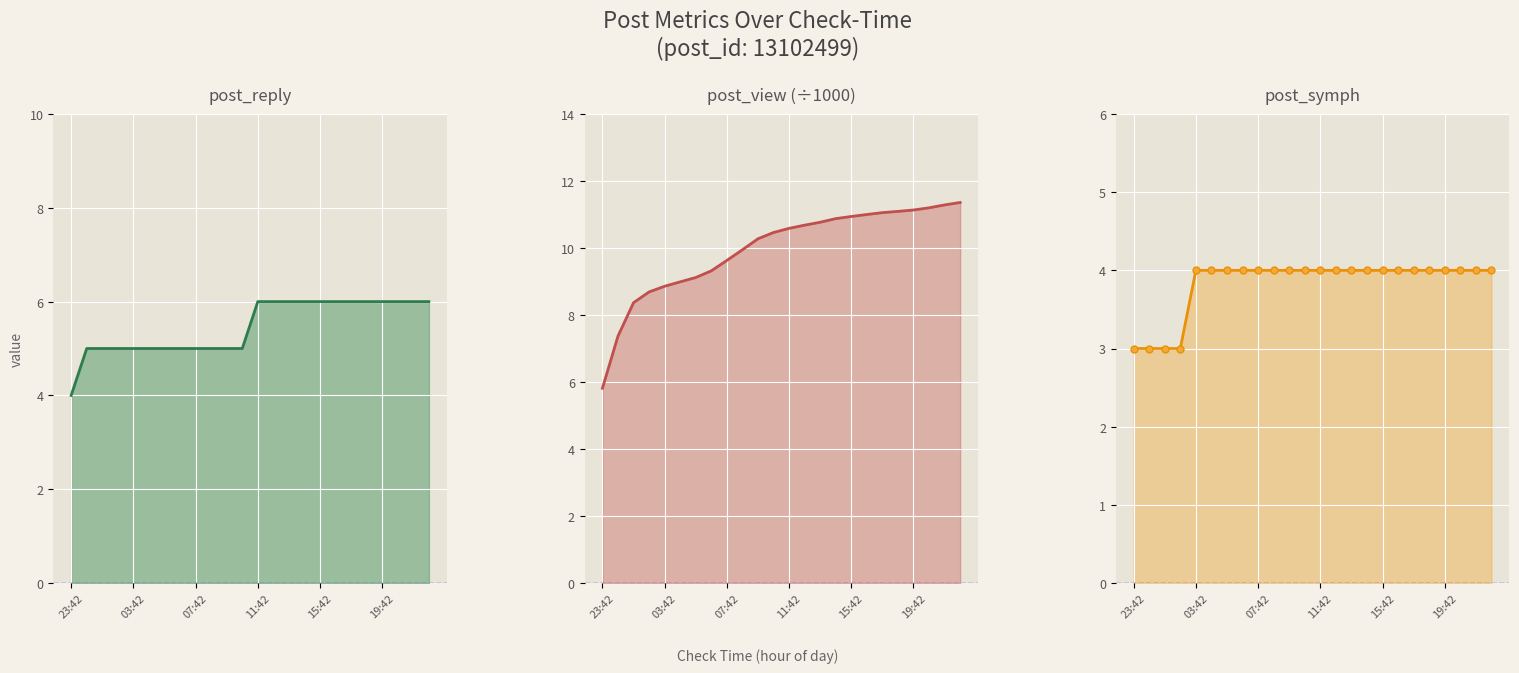

At 15, list the series in order from largest to smallest.

post_view (÷1000), post_reply, post_symph